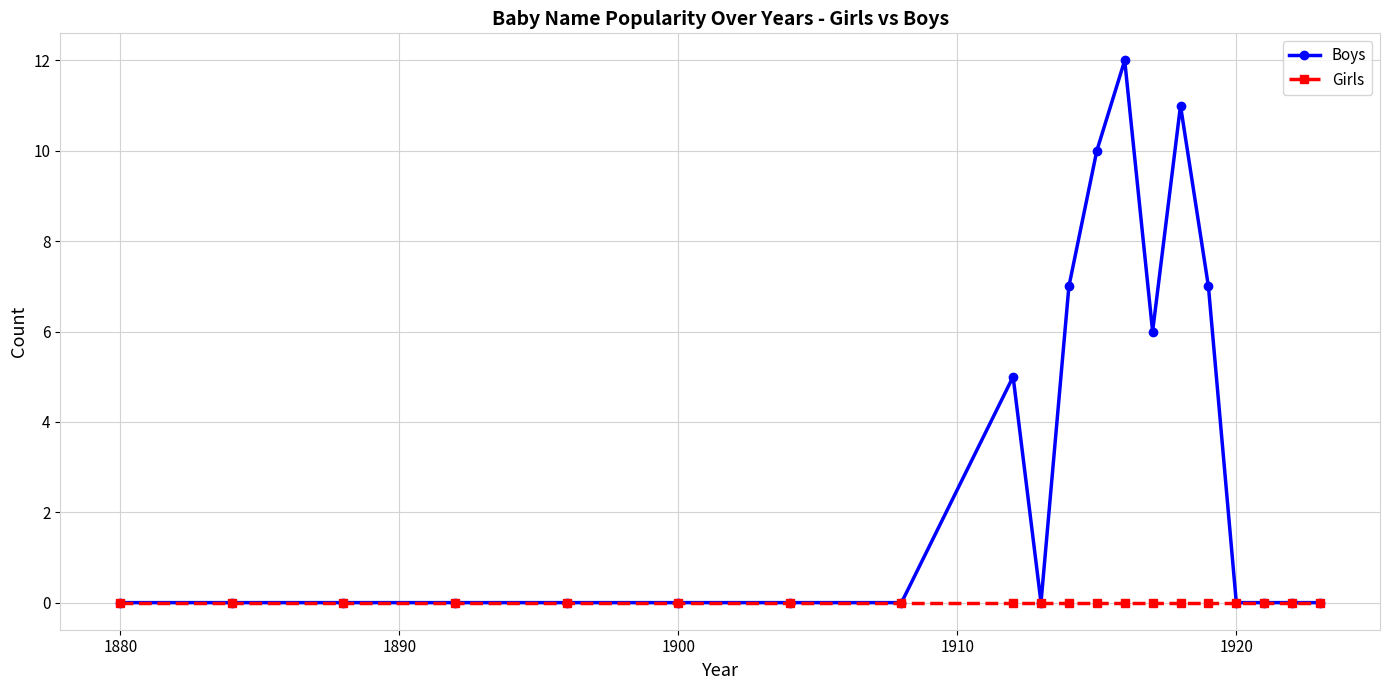

True or false: Boys has more than 2 points higher than both neighbors.

True